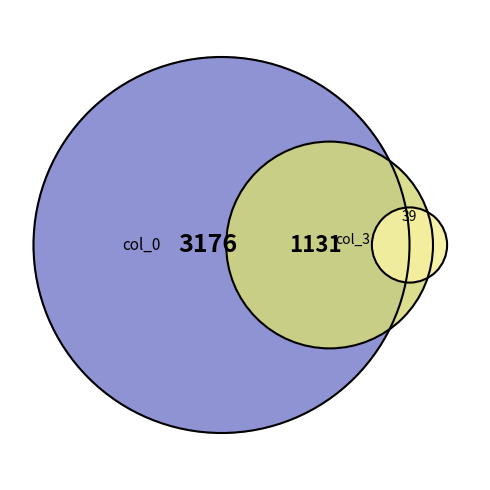

How much of the chart is everything except 2?

100.0%